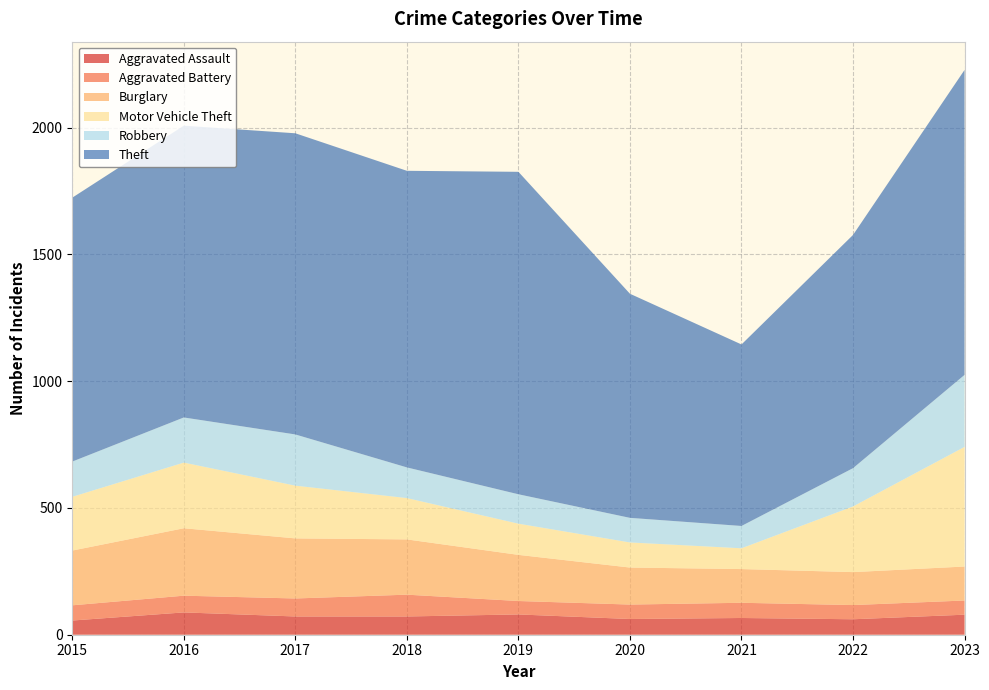

Reading right to left, list all the values displayed in this chart.

Aggravated Assault: 79	61	66	62	80	72	72	88	56
Aggravated Battery: 56	56	60	57	53	86	71	66	60
Burglary: 134	130	133	146	182	218	237	266	216
Motor Vehicle Theft: 472	259	82	99	123	163	208	259	212
Robbery: 284	151	88	97	116	121	202	178	139
Theft: 1203	920	716	884	1272	1170	1188	1151	1041